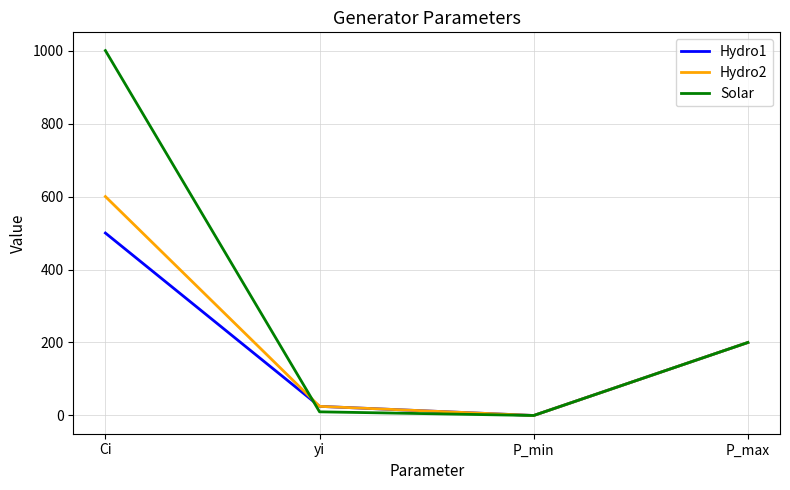

Reading left to right, transcribe all the data shown in this chart.

Hydro1: Ci=500	yi=25	P_min=0	P_max=200
Hydro2: Ci=600	yi=25	P_min=0	P_max=200
Solar: Ci=1000	yi=10	P_min=0	P_max=200